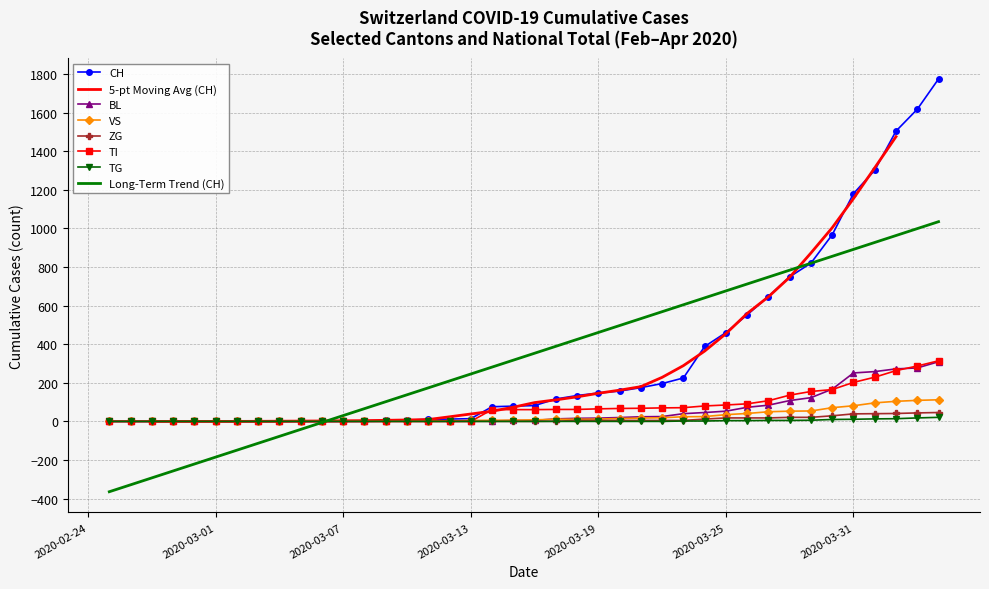

What is the value of the BL point at the 36th from the left?

251